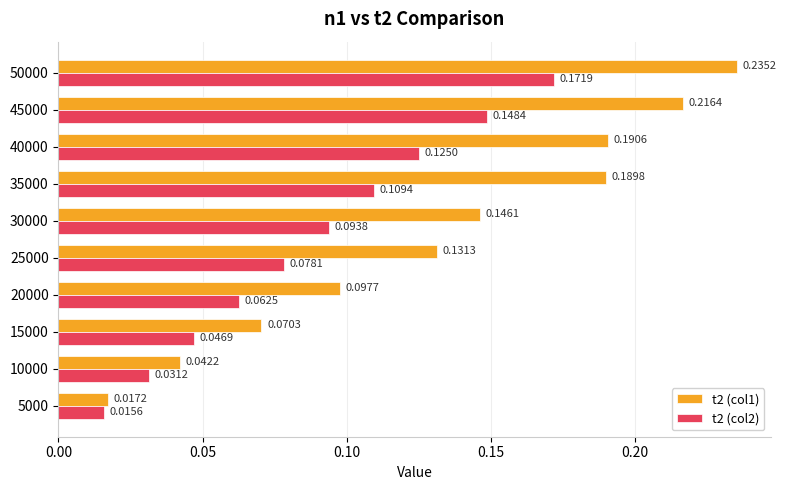

Which series has the largest range (max minus min)?

t2 (col1)